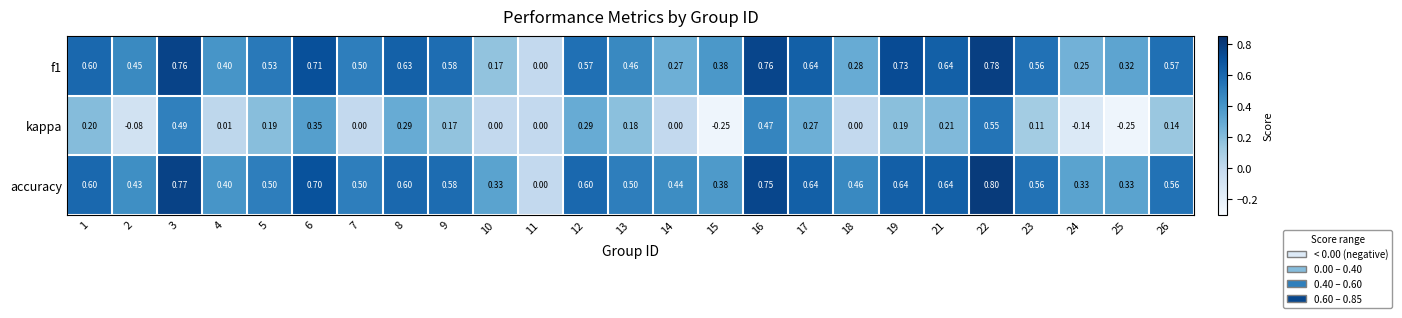

Is the value of accuracy at 2 greater than the value of kappa at 5?

Yes